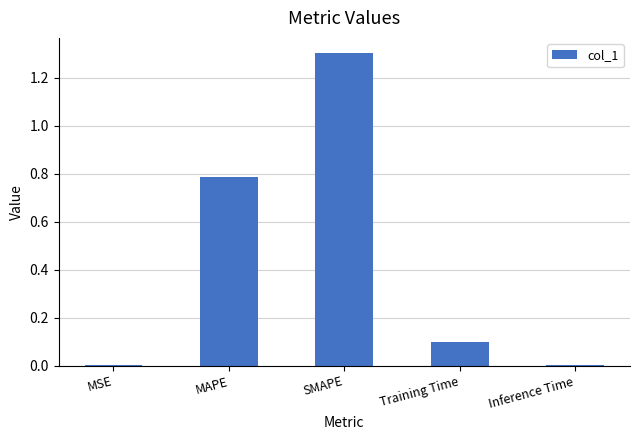

What is the change in value from MAPE to SMAPE?

+0.5